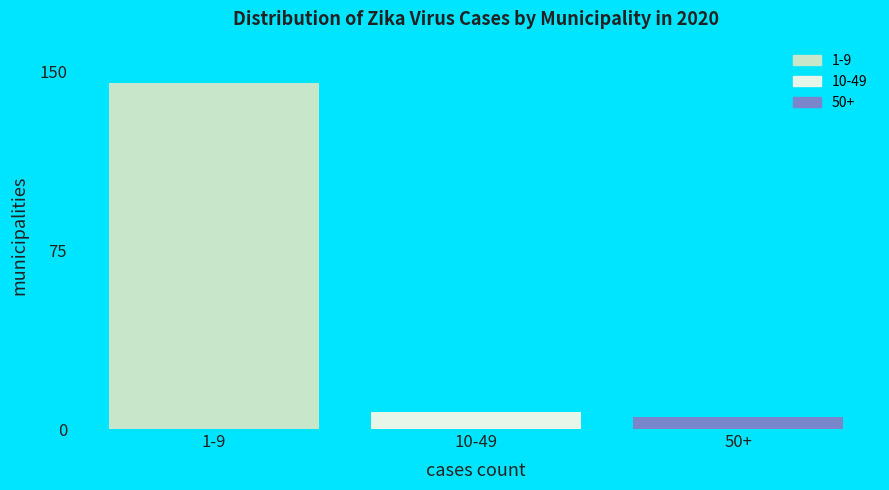

Reading left to right, list all the values displayed in this chart.

1-9=145	10-49=7	50+=5